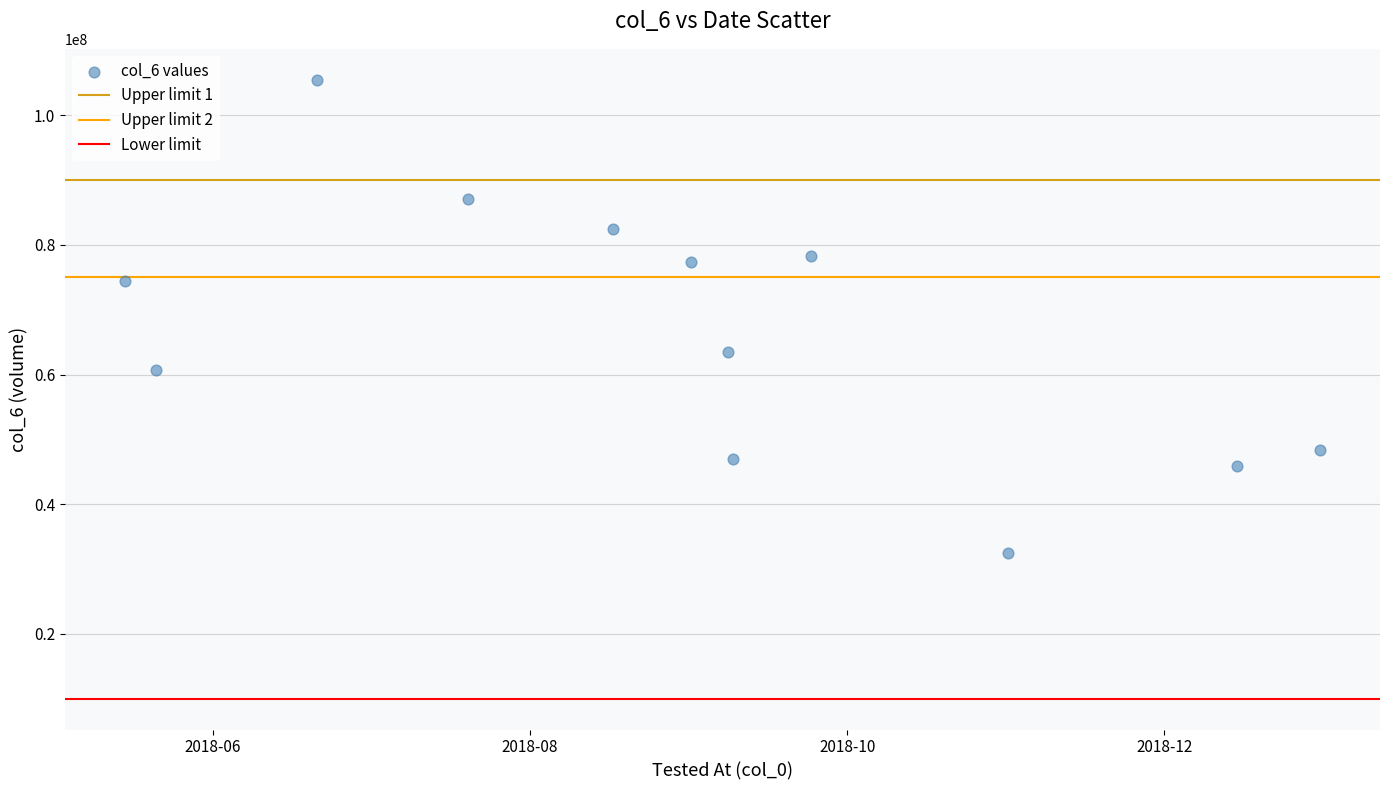

What is the average X value?

17773.6